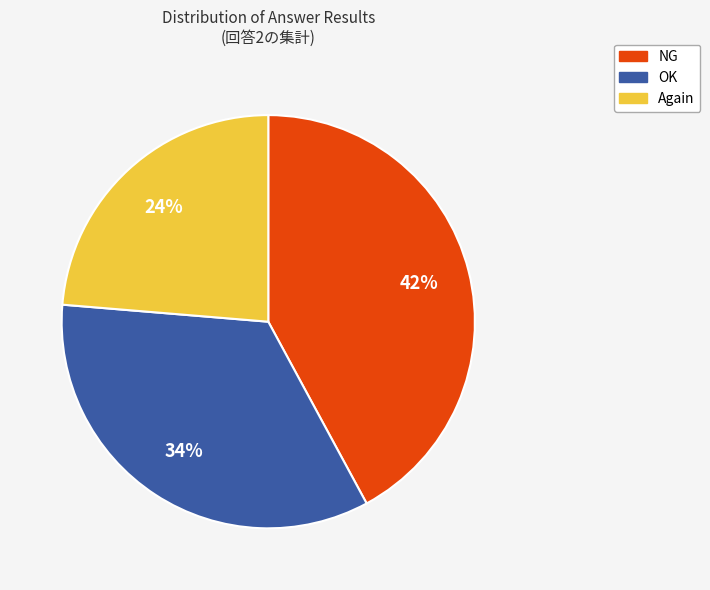

Do Again and OK together represent more than half of the pie?

Yes